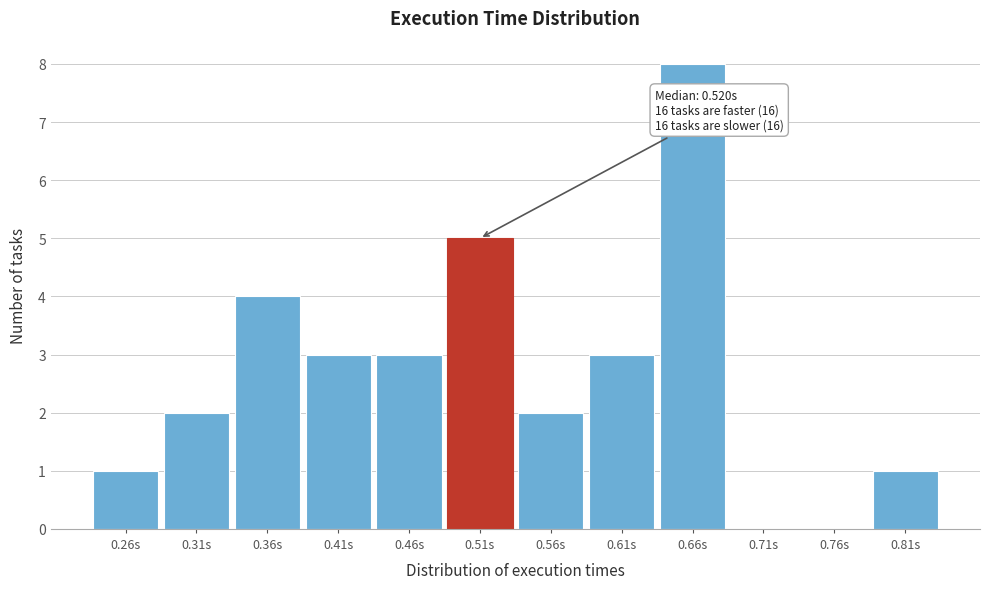

Reading right to left, list all the values displayed in this chart.

0.81s=1	0.76s=0	0.71s=0	0.66s=8	0.61s=3	0.56s=2	0.51s=5	0.46s=3	0.41s=3	0.36s=4	0.31s=2	0.26s=1